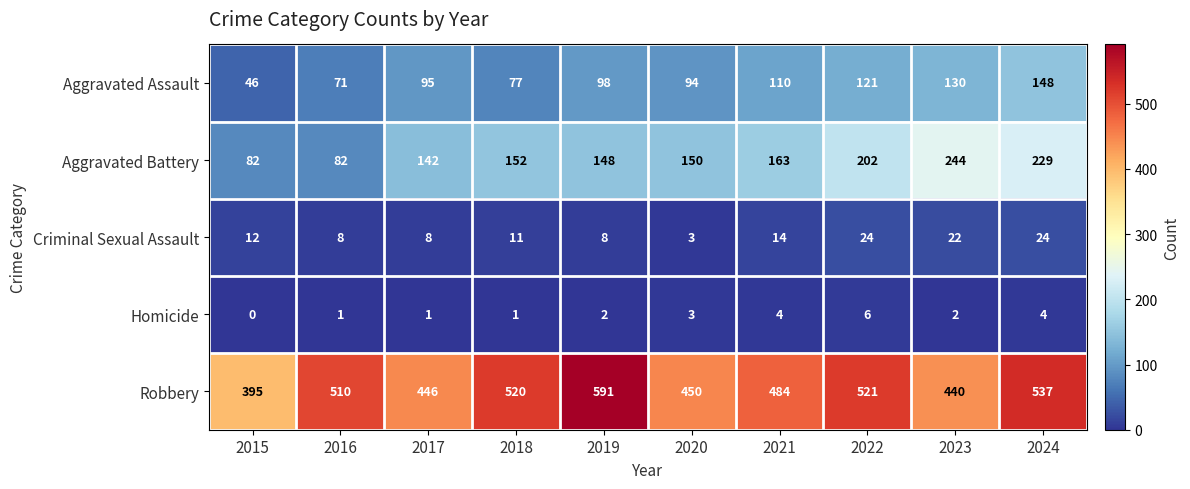

At which category does the chart reach its peak across all series?

2019